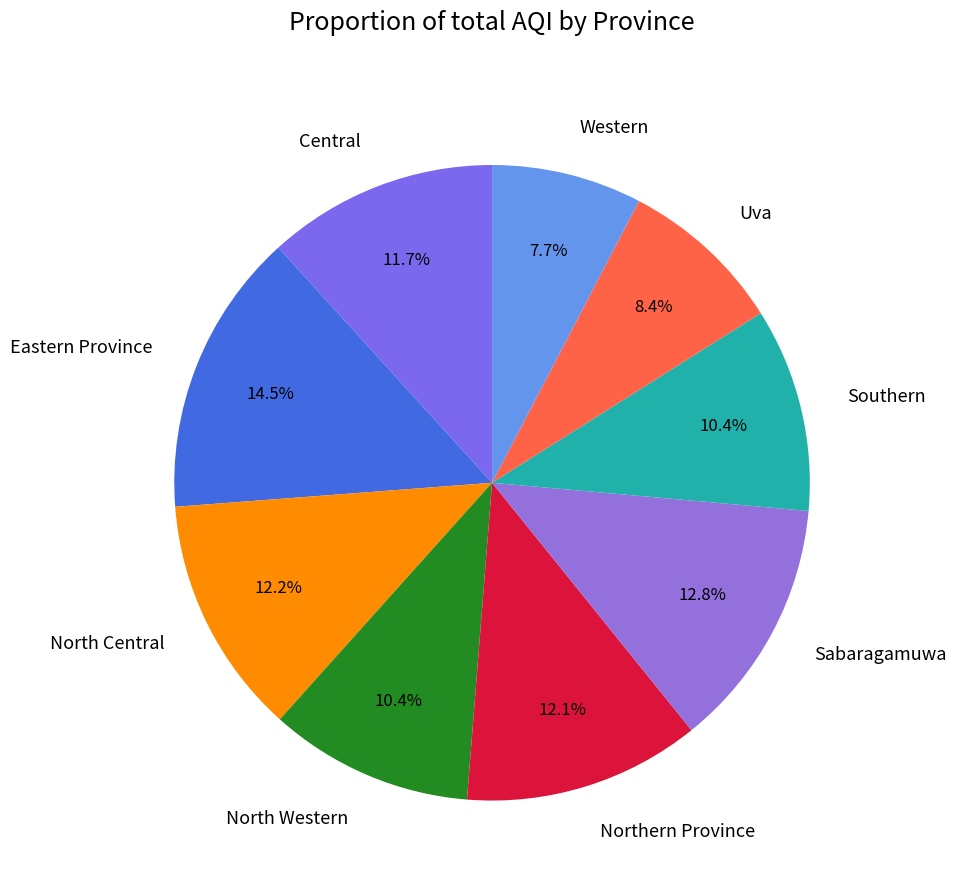

Which has a higher value, North Western or Sabaragamuwa?

Sabaragamuwa